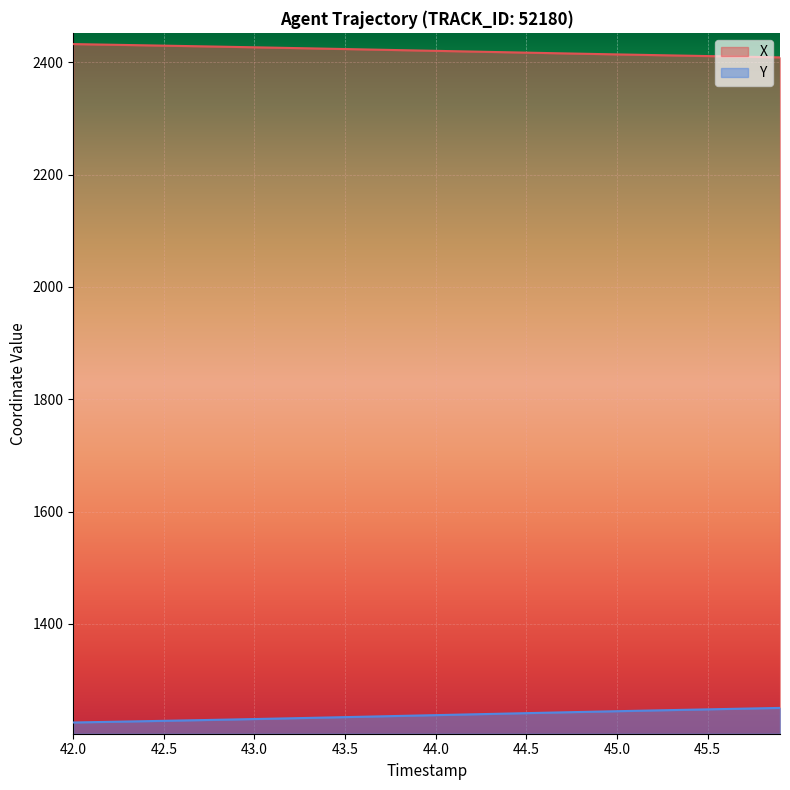

How many lines are shown in the chart?

2